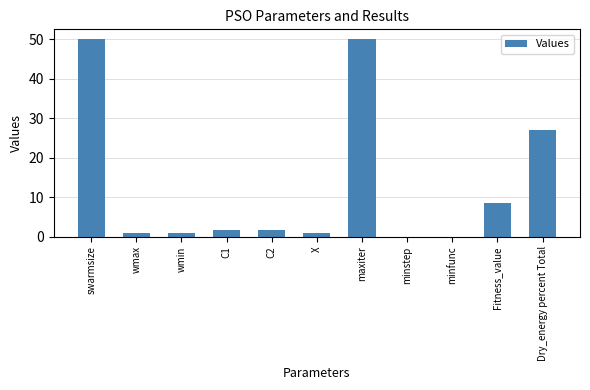

The value at maxiter is 16.6. True or false?

False